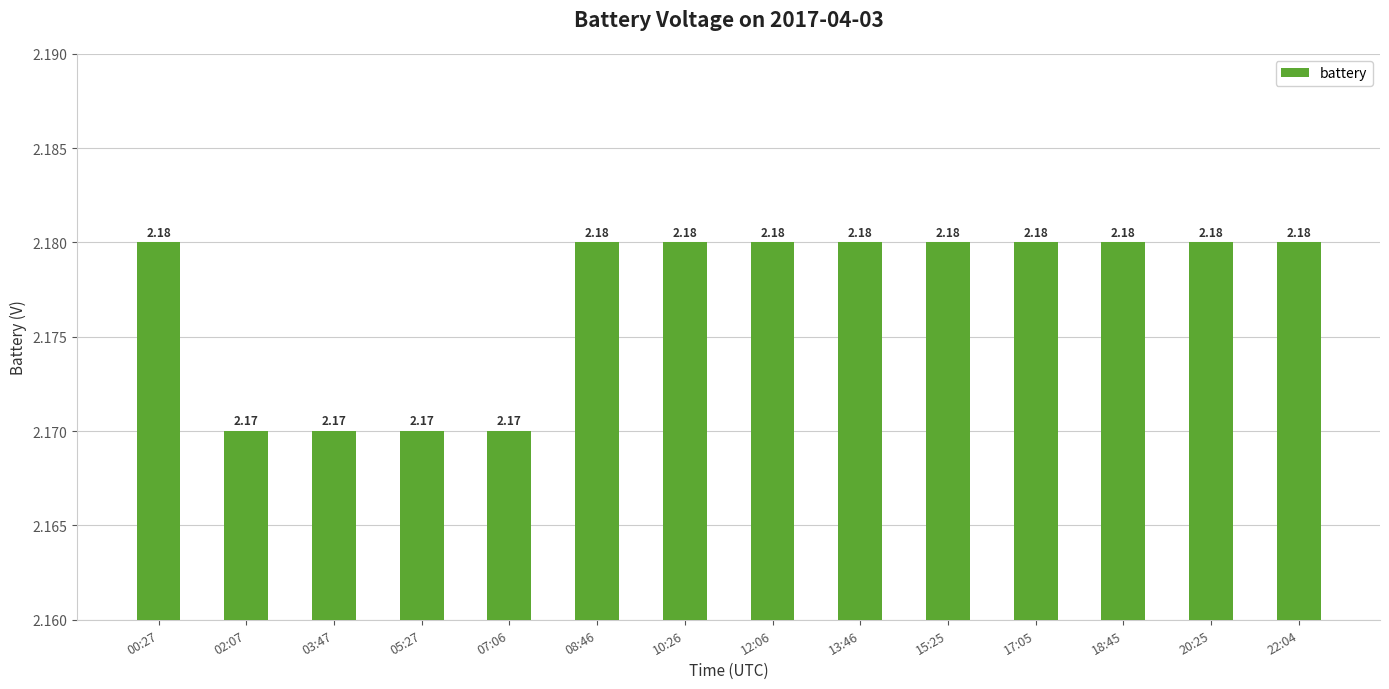

Count the number of data series in this chart.

1